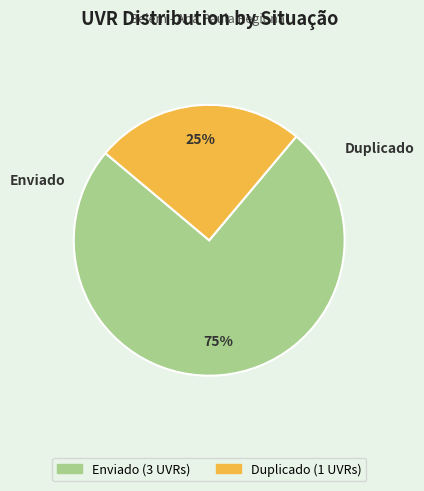

Combined, do Duplicado and Enviado account for over 50%?

Yes